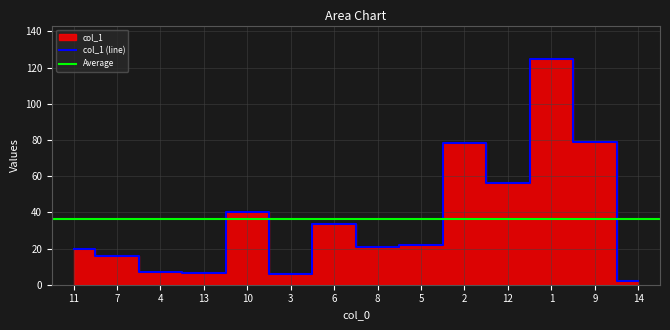

Reading left to right, list all the values displayed in this chart.

19.8	16.1	7.0	6.3	40.2	6.0	33.3	20.9	22.2	78.1	56.2	124.5	78.7	2.1